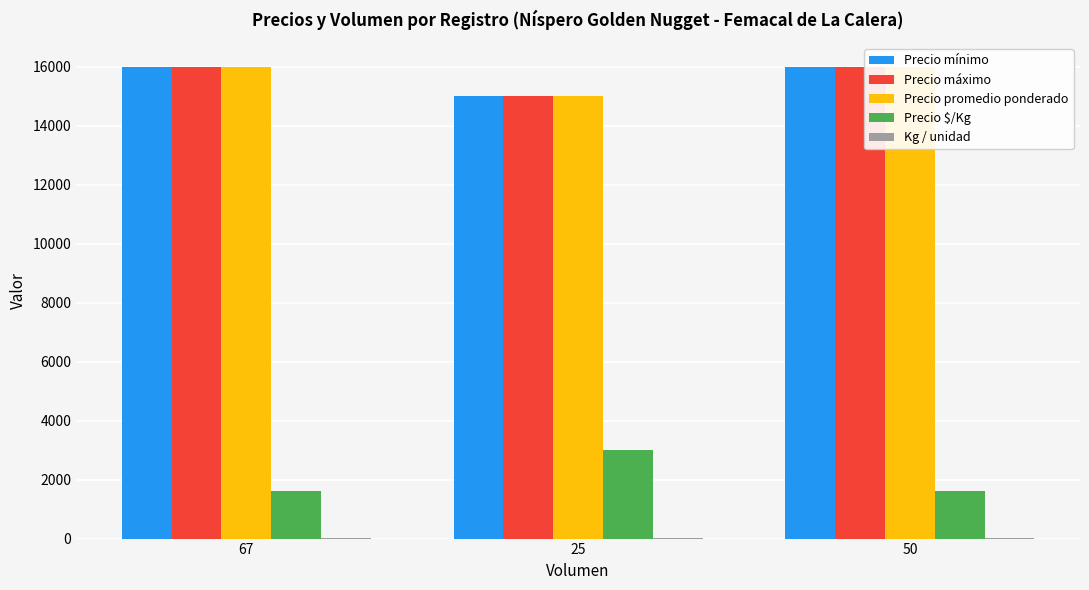

At which label is Kg / unidad closest to 7?

25